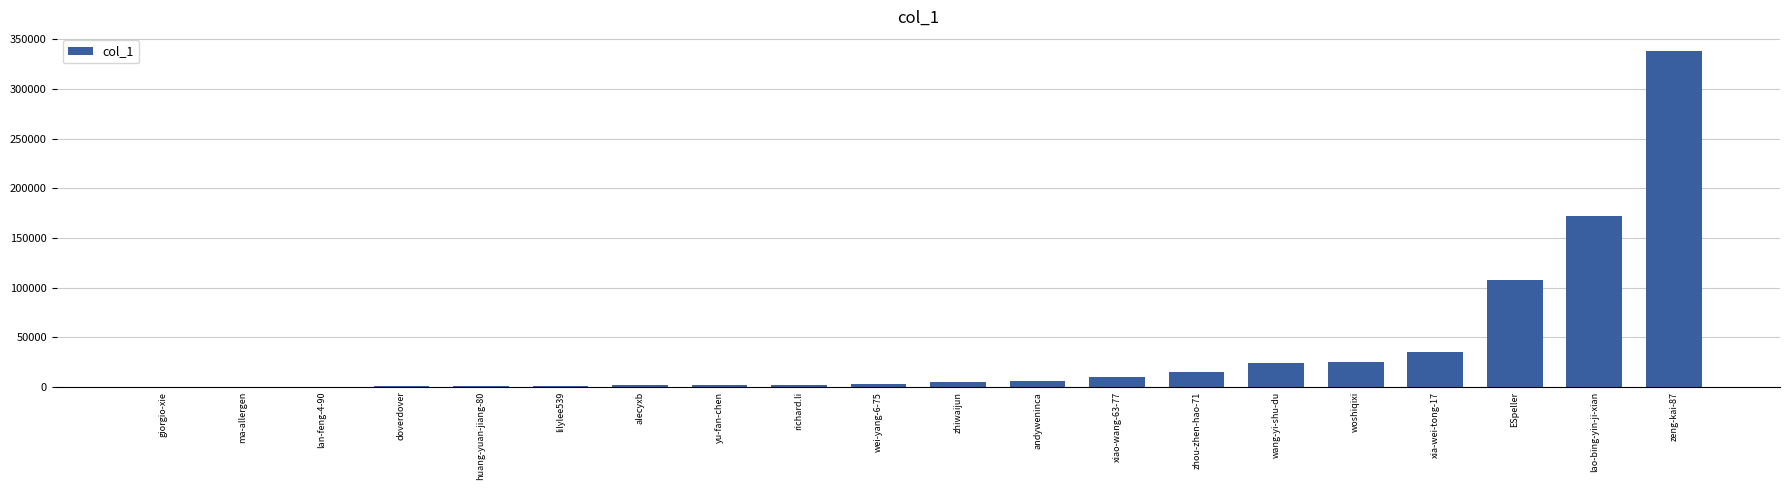

What is the sum of all values?

747766